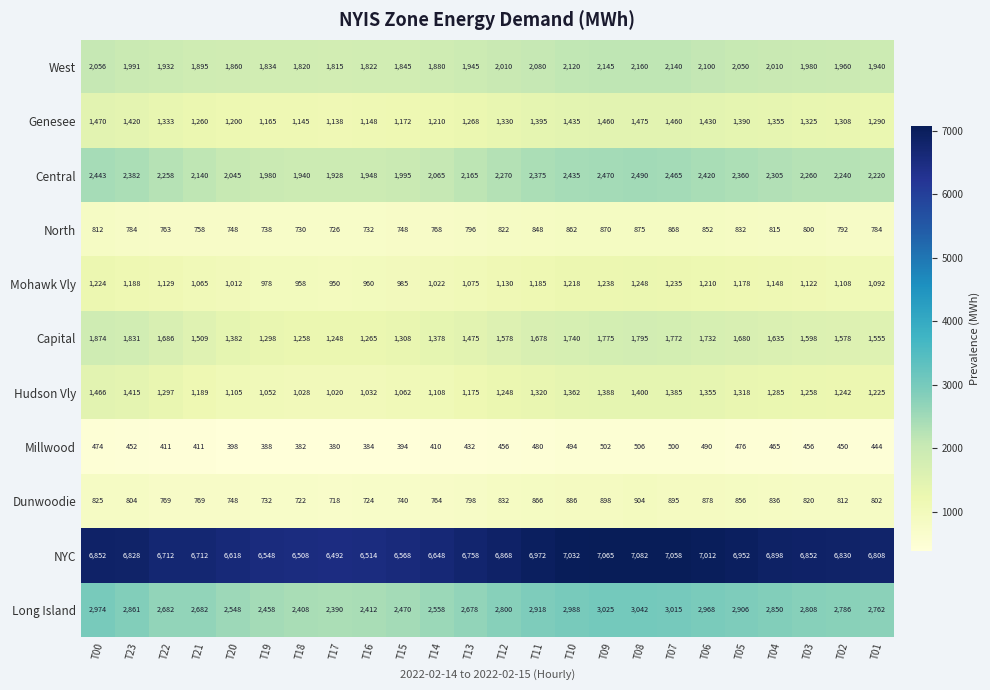

Which series has the largest total across all categories?

NYC